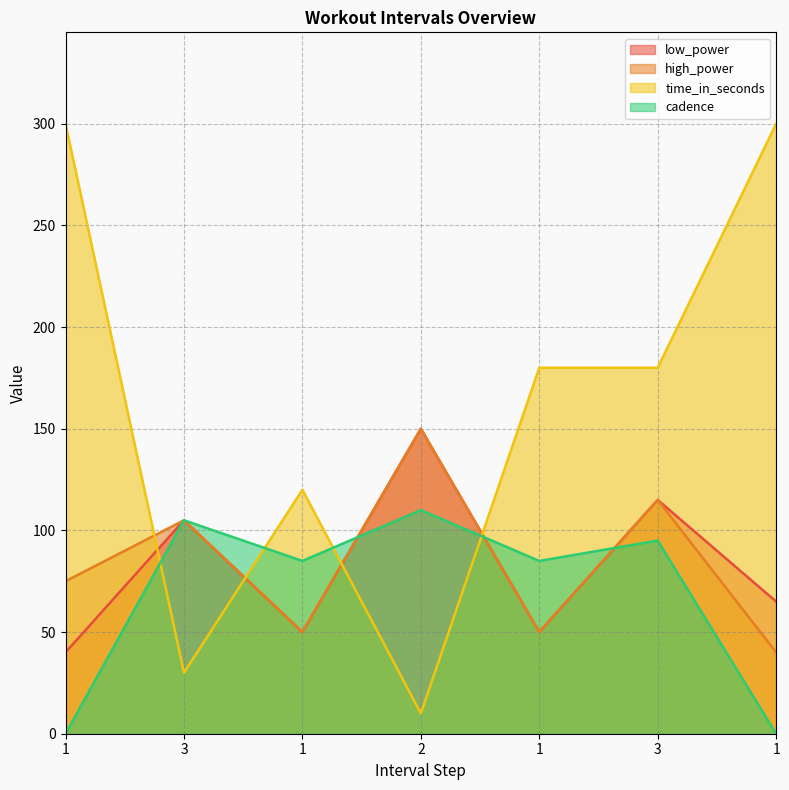

At 1, list the series in order from smallest to largest.

cadence, low_power, high_power, time_in_seconds